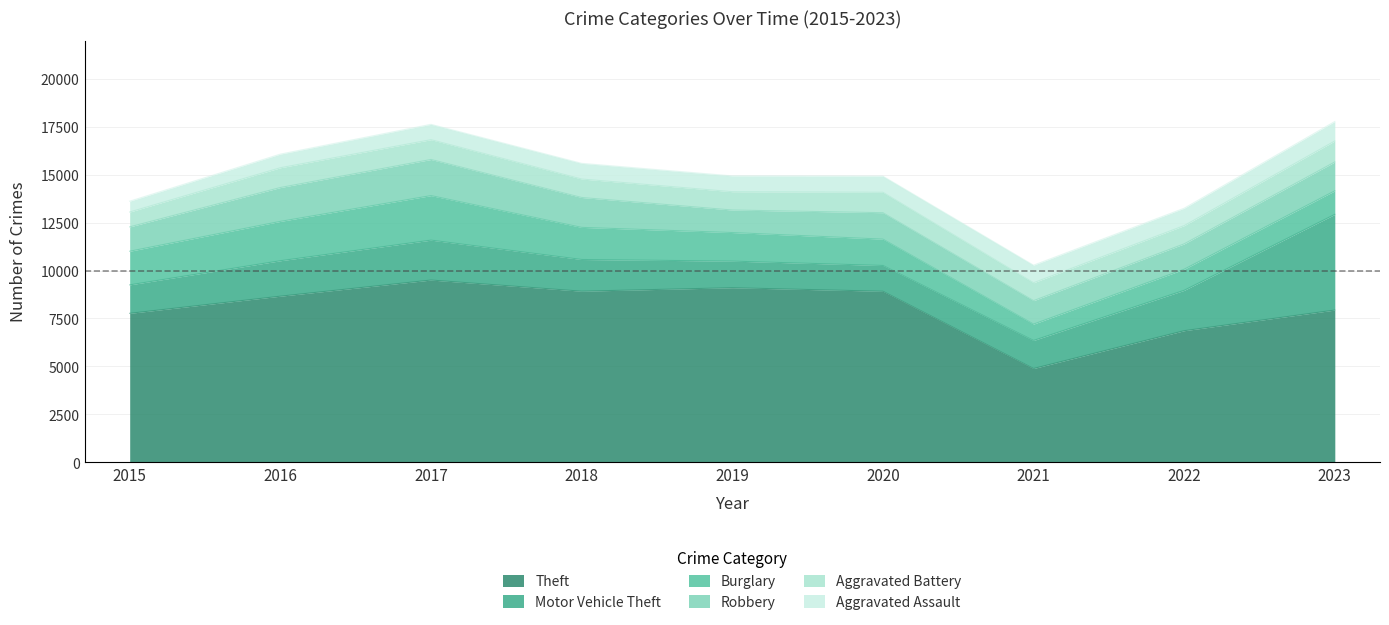

What is the sum of the Aggravated Assault values at 2023 and 2019?

1841